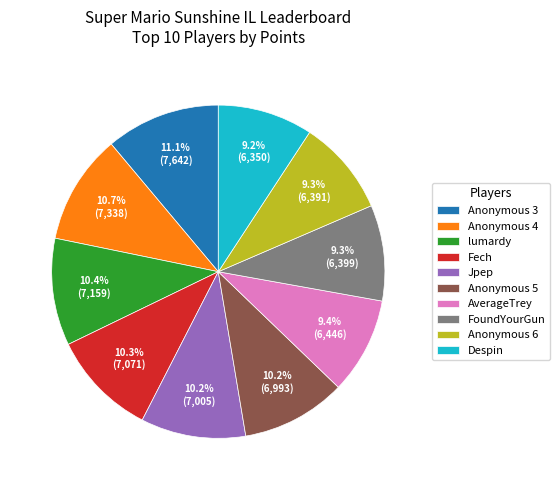

How many slices are in this pie chart?

10